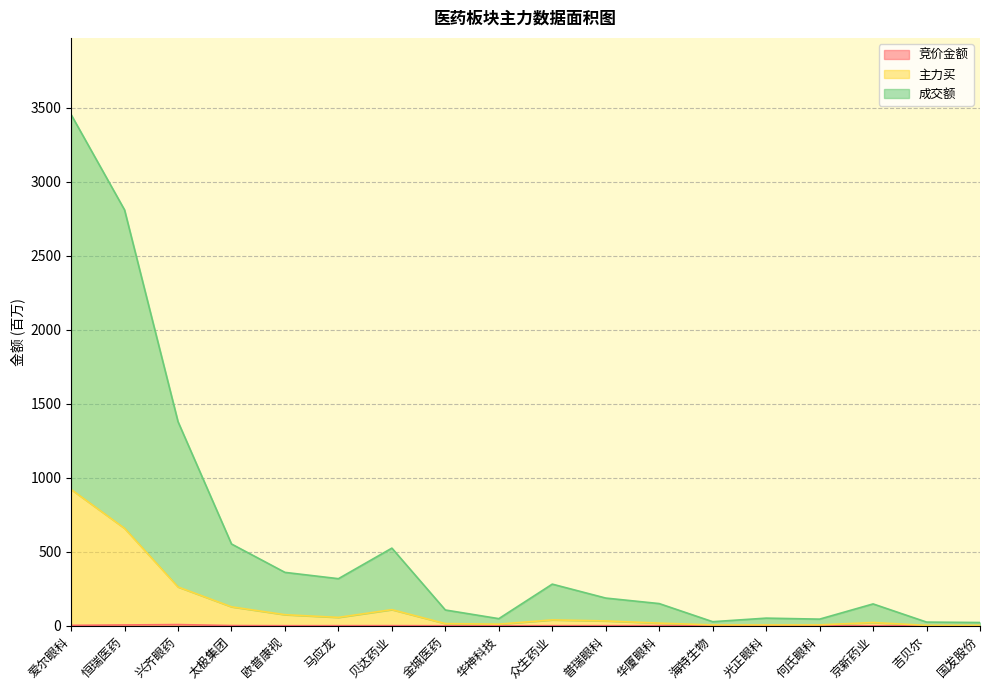

True or false: 成交额 and 主力买 cross at least once.

False